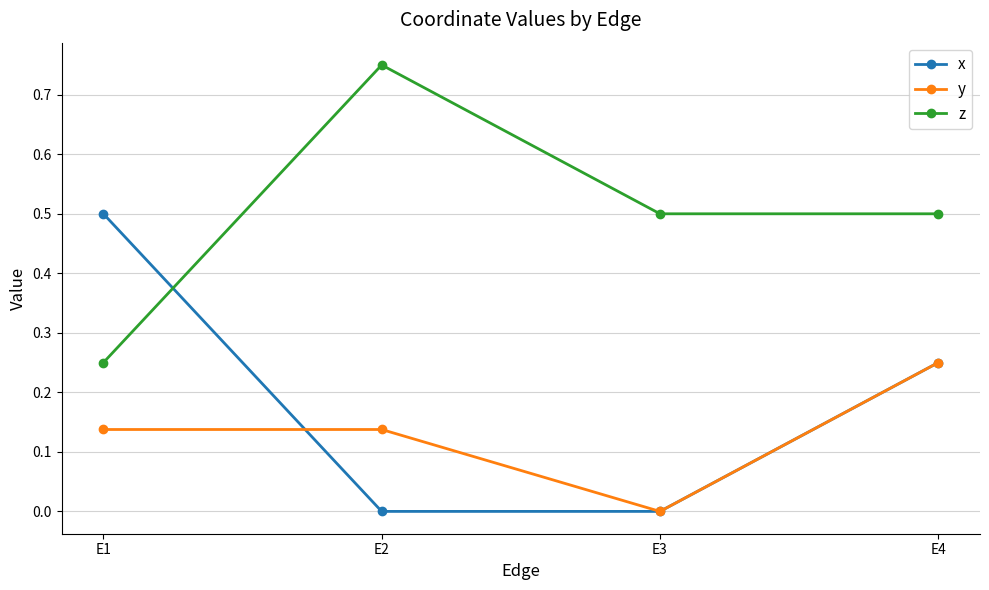

True or false: x and z intersect in this chart.

True